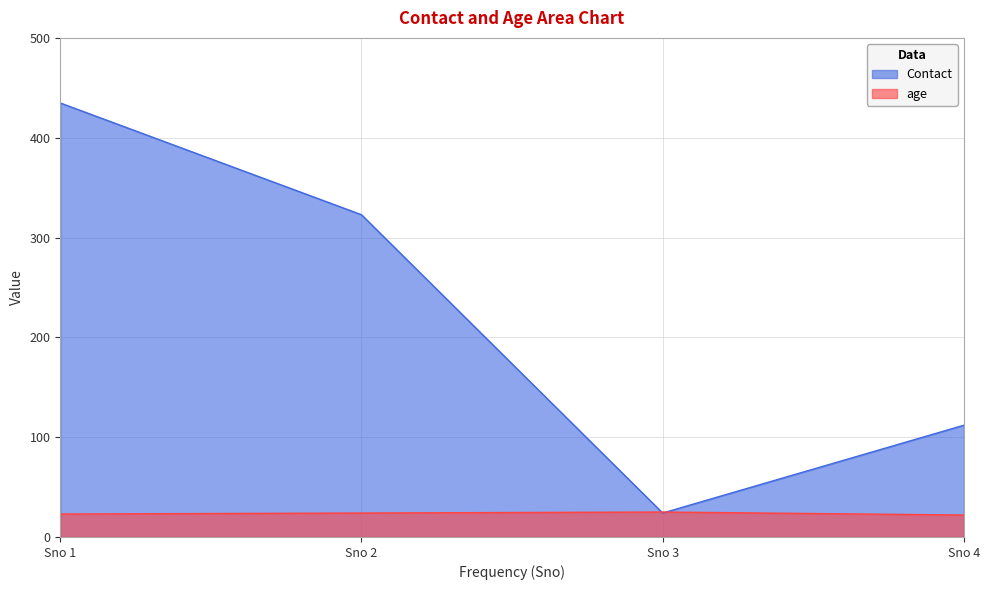

True or false: age and Contact cross at least once.

True